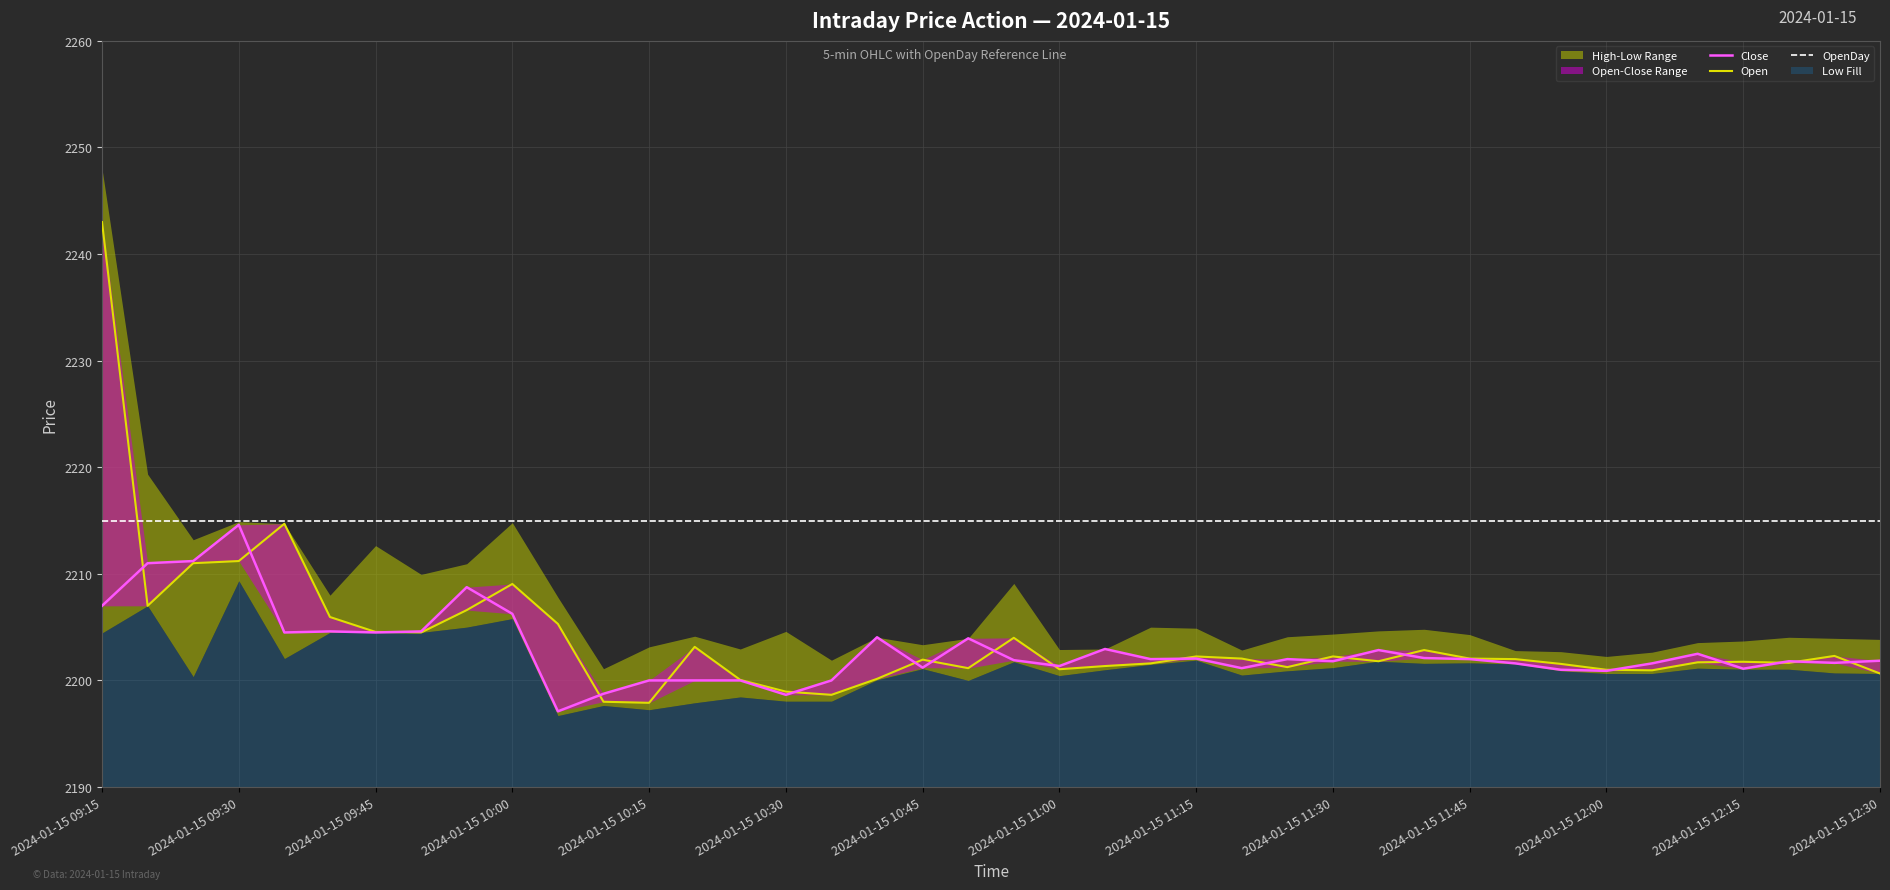

At which category is the sum across all series the highest?

2024-01-15 09:15